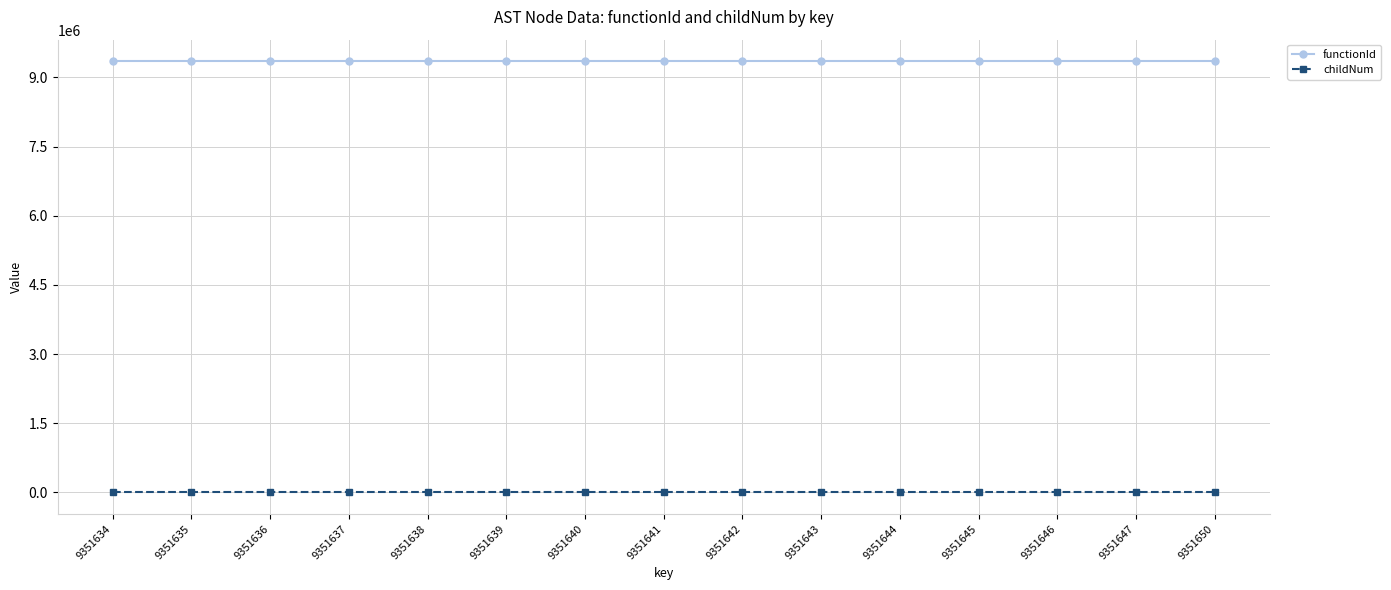

True or false: childNum and functionId intersect in this chart.

False